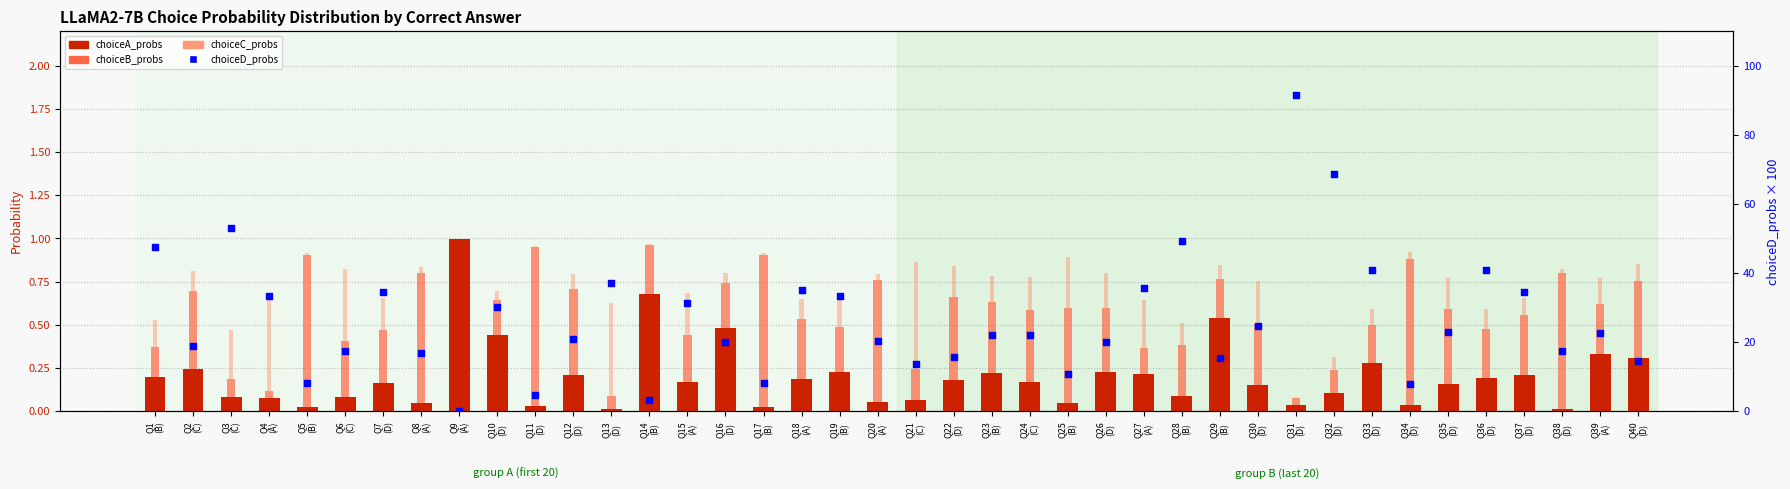

What are all the series names shown in the legend?

choiceA_probs, choiceB_probs, choiceC_probs, choiceD_probs